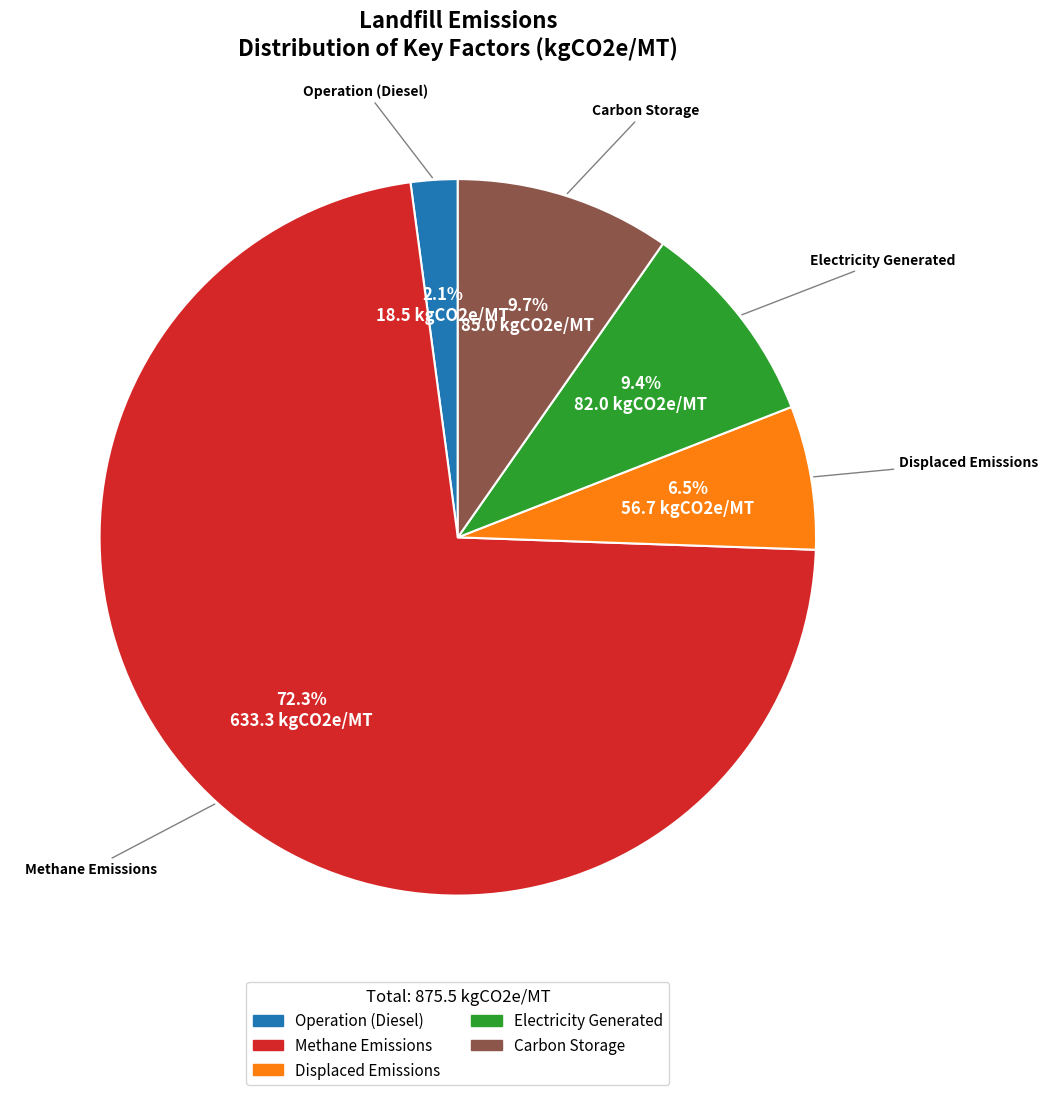

Approximately how many times larger is the value at Methane Emissions compared to Carbon Storage?

7.5